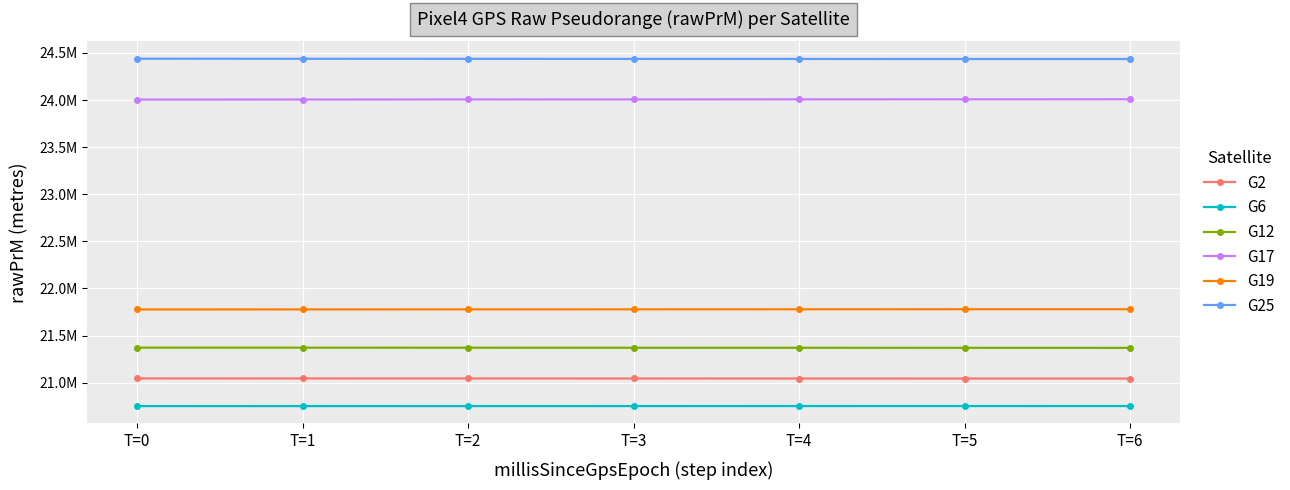

At which label does G2 reach its peak?

T=0